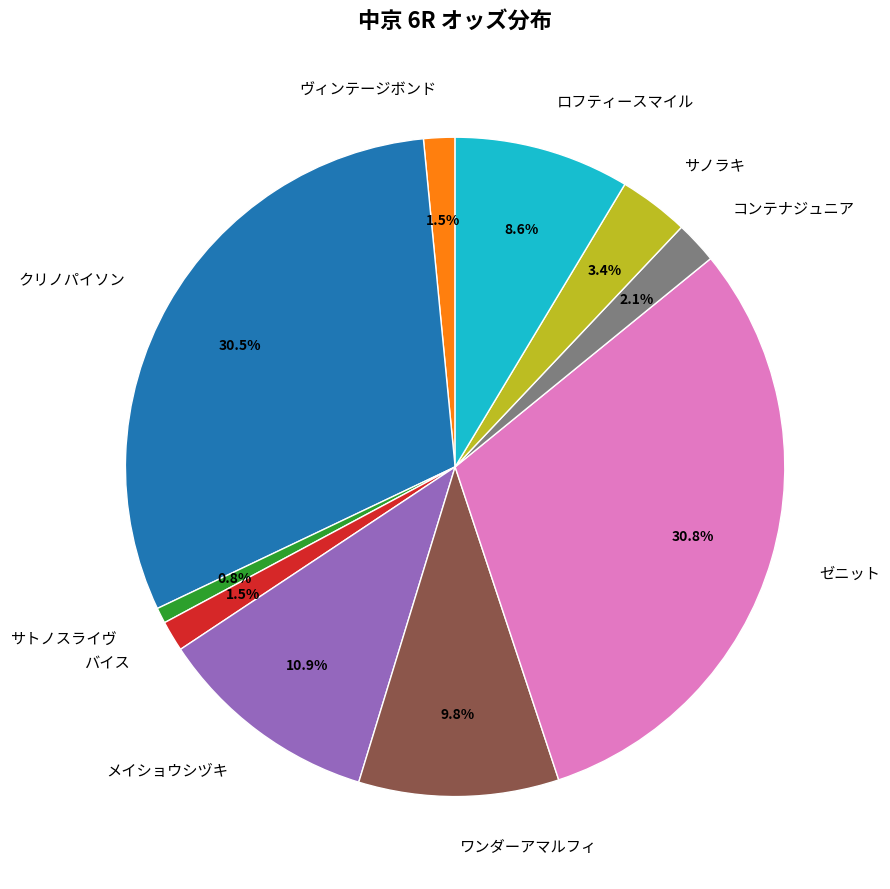

Which category has the smallest portion of the pie?

サトノスライヴ